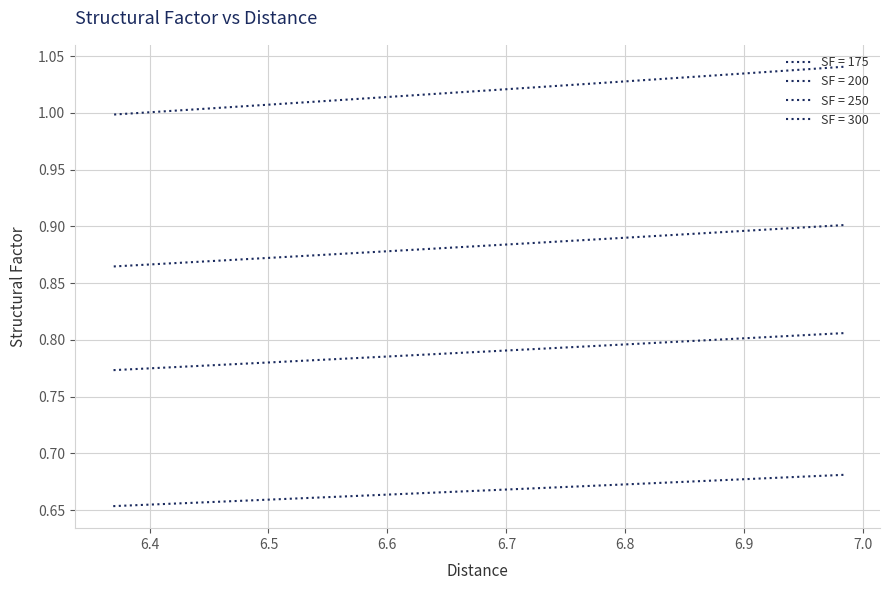

Is the value of SF = 200 at 6.9 greater than the value of SF = 175 at 6.5?

No